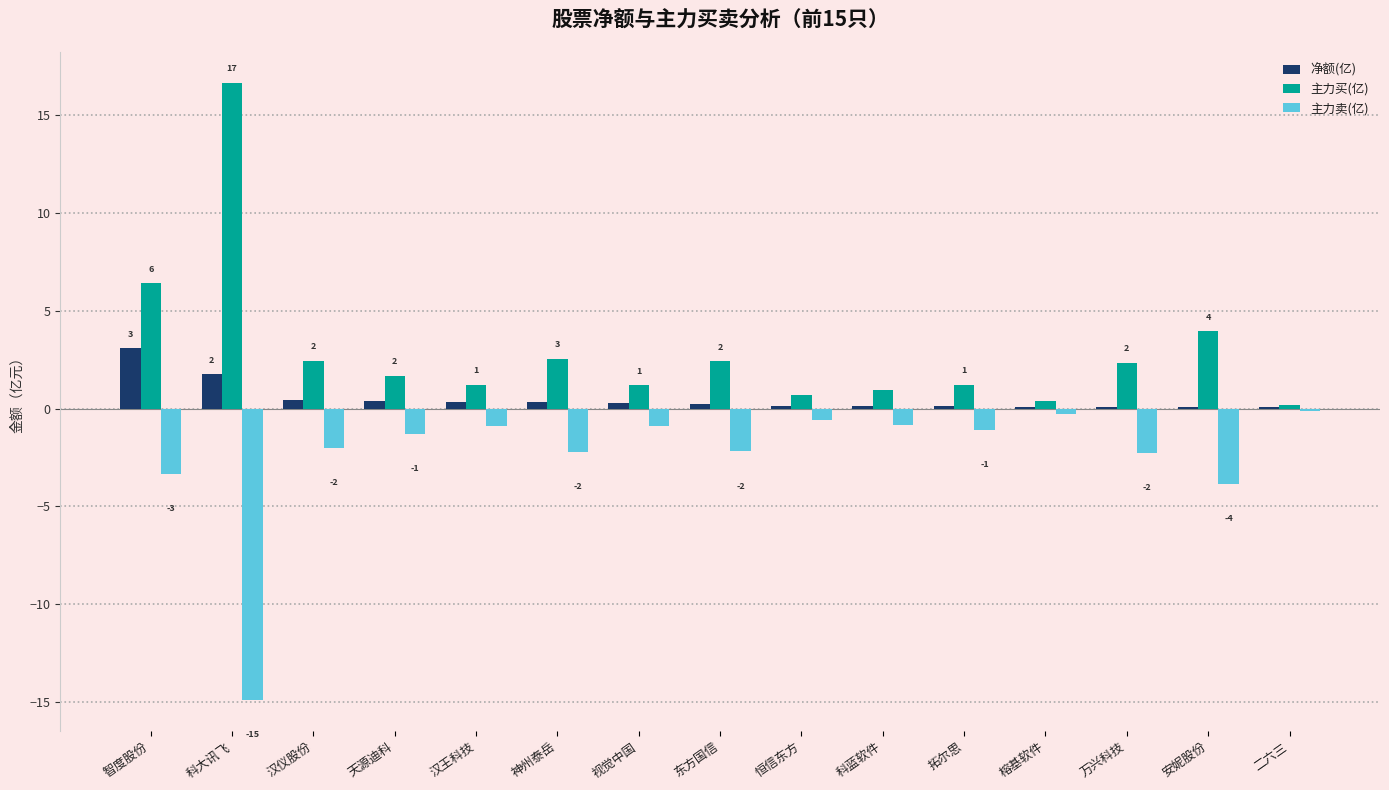

At which category is the sum across all series the highest?

智度股份